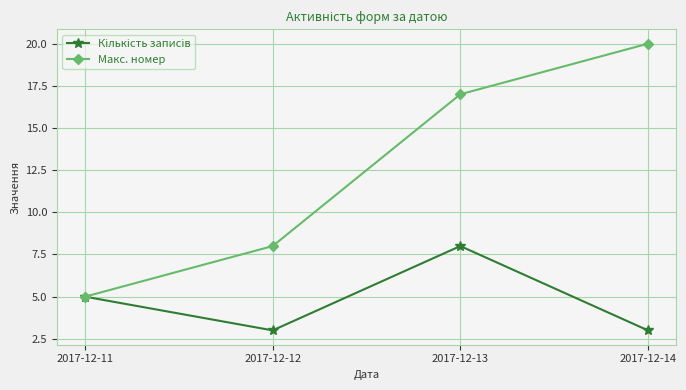

What is the value of the Макс. номер point at the 3rd from the left?

17